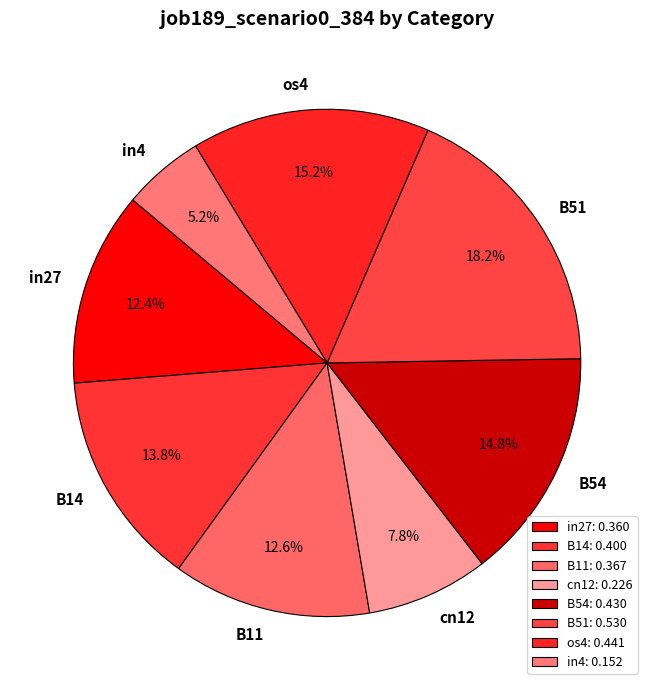

What percentage is NOT represented by B14?

86.2%